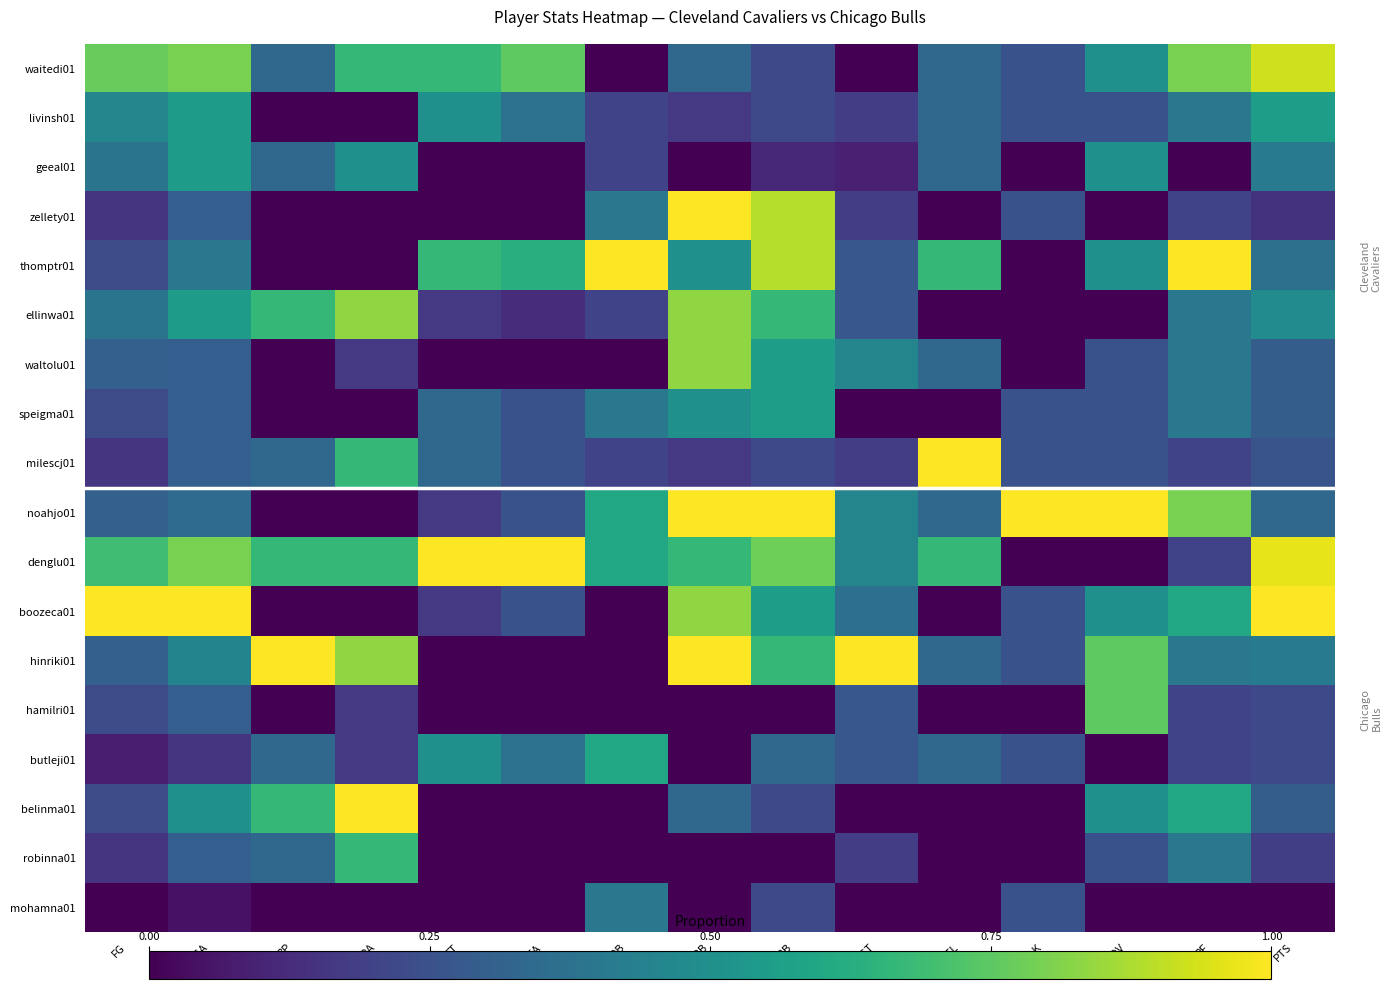

Reading left to right, extract all data points from this chart.

waitedi01: FG=0.8	FGA=0.8	3P=0.3	3PA=0.7	FT=0.7	FTA=0.8	ORB=0.0	DRB=0.3	TRB=0.2	AST=0.0	STL=0.3	BLK=0.2	TOV=0.5	PF=0.8	PTS=0.9
livinsh01: FG=0.5	FGA=0.6	3P=0.0	3PA=0.0	FT=0.5	FTA=0.4	ORB=0.2	DRB=0.2	TRB=0.2	AST=0.2	STL=0.3	BLK=0.2	TOV=0.2	PF=0.4	PTS=0.6
geeal01: FG=0.4	FGA=0.6	3P=0.3	3PA=0.5	FT=0.0	FTA=0.0	ORB=0.2	DRB=0.0	TRB=0.1	AST=0.1	STL=0.3	BLK=0.0	TOV=0.5	PF=0.0	PTS=0.4
zellety01: FG=0.2	FGA=0.3	3P=0.0	3PA=0.0	FT=0.0	FTA=0.0	ORB=0.4	DRB=1.0	TRB=0.9	AST=0.2	STL=0.0	BLK=0.2	TOV=0.0	PF=0.2	PTS=0.1
thomptr01: FG=0.2	FGA=0.4	3P=0.0	3PA=0.0	FT=0.7	FTA=0.6	ORB=1.0	DRB=0.5	TRB=0.9	AST=0.3	STL=0.7	BLK=0.0	TOV=0.5	PF=1.0	PTS=0.4
ellinwa01: FG=0.4	FGA=0.6	3P=0.7	3PA=0.8	FT=0.2	FTA=0.1	ORB=0.2	DRB=0.8	TRB=0.7	AST=0.3	STL=0.0	BLK=0.0	TOV=0.0	PF=0.4	PTS=0.5
waltolu01: FG=0.3	FGA=0.3	3P=0.0	3PA=0.2	FT=0.0	FTA=0.0	ORB=0.0	DRB=0.8	TRB=0.6	AST=0.5	STL=0.3	BLK=0.0	TOV=0.2	PF=0.4	PTS=0.3
speigma01: FG=0.2	FGA=0.3	3P=0.0	3PA=0.0	FT=0.3	FTA=0.2	ORB=0.4	DRB=0.5	TRB=0.6	AST=0.0	STL=0.0	BLK=0.2	TOV=0.2	PF=0.4	PTS=0.3
milescj01: FG=0.2	FGA=0.3	3P=0.3	3PA=0.7	FT=0.3	FTA=0.2	ORB=0.2	DRB=0.2	TRB=0.2	AST=0.2	STL=1.0	BLK=0.2	TOV=0.2	PF=0.2	PTS=0.3
noahjo01: FG=0.3	FGA=0.3	3P=0.0	3PA=0.0	FT=0.2	FTA=0.2	ORB=0.6	DRB=1.0	TRB=1.0	AST=0.5	STL=0.3	BLK=1.0	TOV=1.0	PF=0.8	PTS=0.3
denglu01: FG=0.7	FGA=0.8	3P=0.7	3PA=0.7	FT=1.0	FTA=1.0	ORB=0.6	DRB=0.7	TRB=0.8	AST=0.5	STL=0.7	BLK=0.0	TOV=0.0	PF=0.2	PTS=1.0
boozeca01: FG=1.0	FGA=1.0	3P=0.0	3PA=0.0	FT=0.2	FTA=0.2	ORB=0.0	DRB=0.8	TRB=0.6	AST=0.4	STL=0.0	BLK=0.2	TOV=0.5	PF=0.6	PTS=1.0
hinriki01: FG=0.3	FGA=0.5	3P=1.0	3PA=0.8	FT=0.0	FTA=0.0	ORB=0.0	DRB=1.0	TRB=0.7	AST=1.0	STL=0.3	BLK=0.2	TOV=0.8	PF=0.4	PTS=0.4
hamilri01: FG=0.2	FGA=0.3	3P=0.0	3PA=0.2	FT=0.0	FTA=0.0	ORB=0.0	DRB=0.0	TRB=0.0	AST=0.3	STL=0.0	BLK=0.0	TOV=0.8	PF=0.2	PTS=0.2
butleji01: FG=0.1	FGA=0.1	3P=0.3	3PA=0.2	FT=0.5	FTA=0.4	ORB=0.6	DRB=0.0	TRB=0.3	AST=0.3	STL=0.3	BLK=0.2	TOV=0.0	PF=0.2	PTS=0.2
belinma01: FG=0.2	FGA=0.5	3P=0.7	3PA=1.0	FT=0.0	FTA=0.0	ORB=0.0	DRB=0.3	TRB=0.2	AST=0.0	STL=0.0	BLK=0.0	TOV=0.5	PF=0.6	PTS=0.3
robinna01: FG=0.2	FGA=0.3	3P=0.3	3PA=0.7	FT=0.0	FTA=0.0	ORB=0.0	DRB=0.0	TRB=0.0	AST=0.2	STL=0.0	BLK=0.0	TOV=0.2	PF=0.4	PTS=0.2
mohamna01: FG=0.0	FGA=0.1	3P=0.0	3PA=0.0	FT=0.0	FTA=0.0	ORB=0.4	DRB=0.0	TRB=0.2	AST=0.0	STL=0.0	BLK=0.2	TOV=0.0	PF=0.0	PTS=0.0